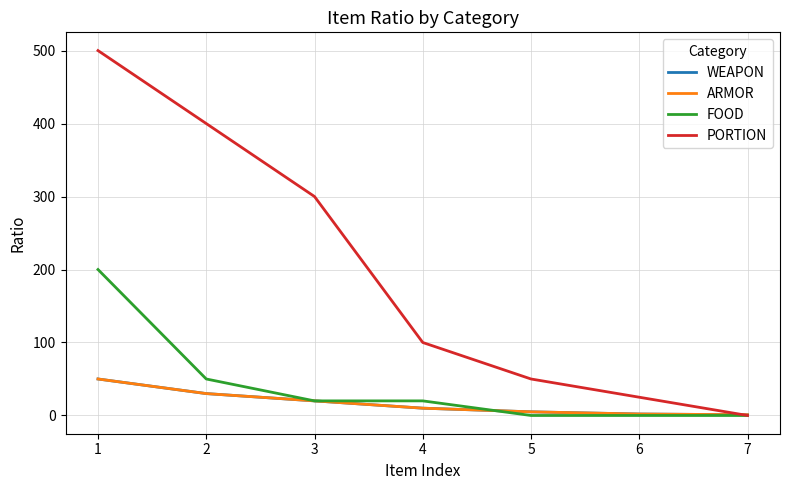

Does the chart display data point markers on the line(s)?

No